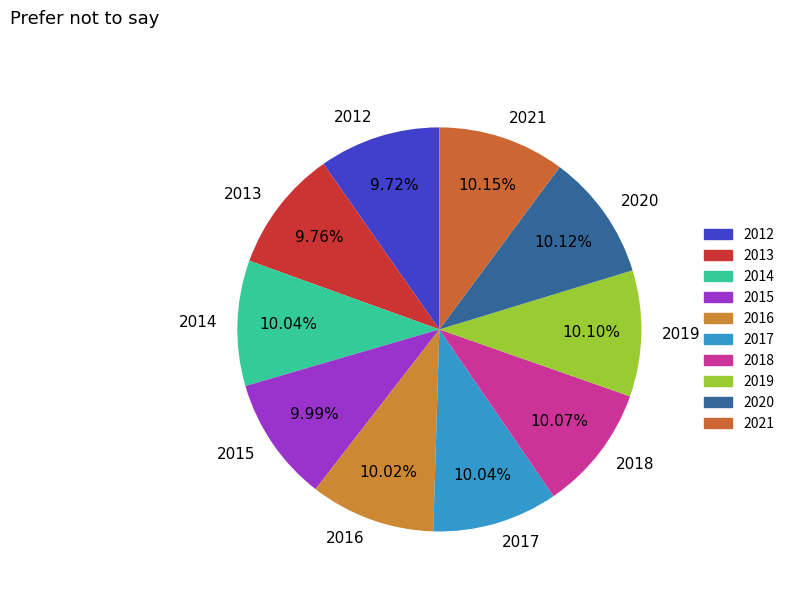

What percentage is NOT represented by 2012?

90.3%